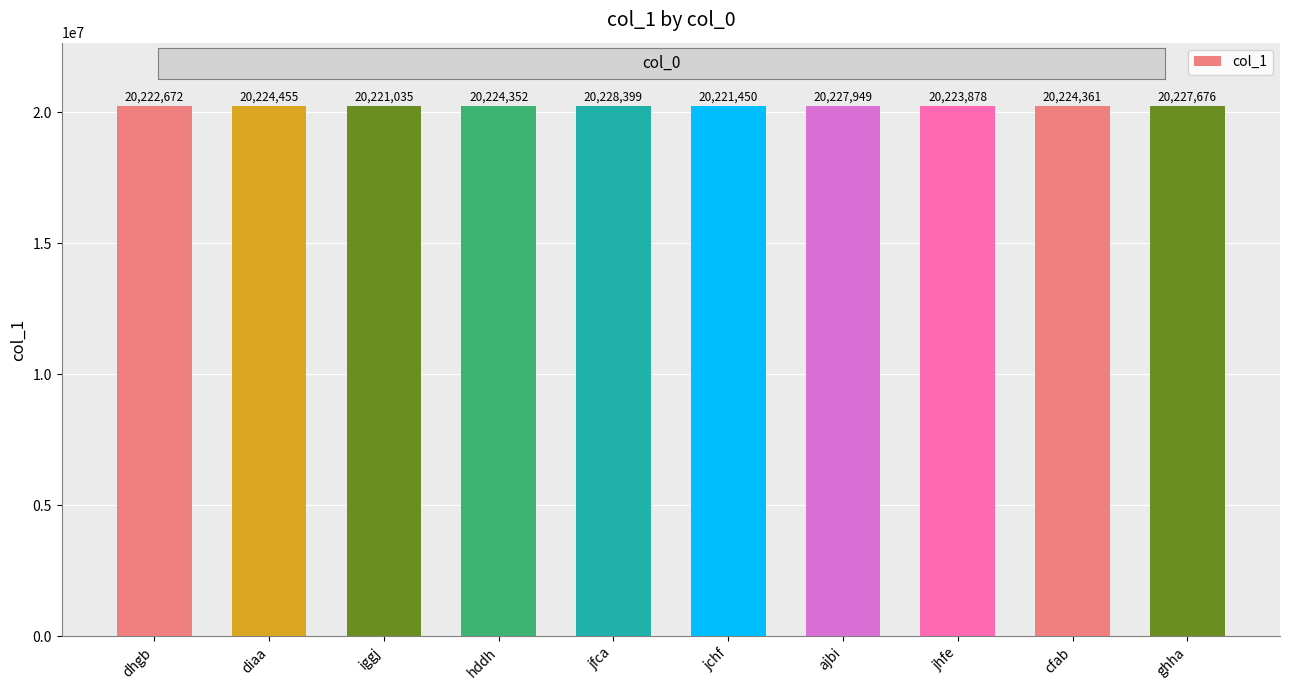

What is the value of the 4th bar from the left?

20224352